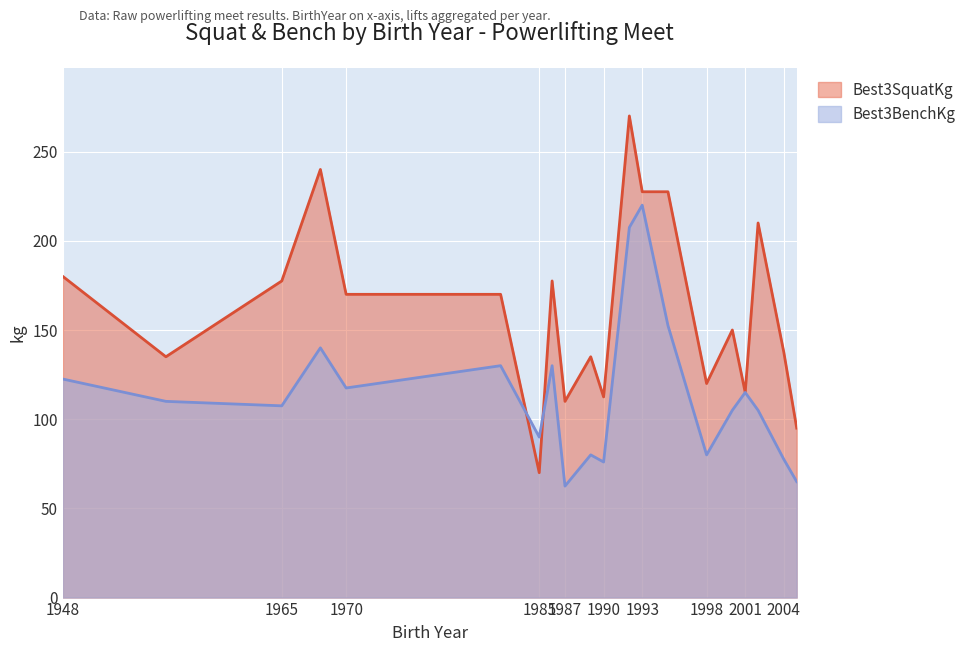

True or false: Best3BenchKg has a value of 105.0 at 2000.

True